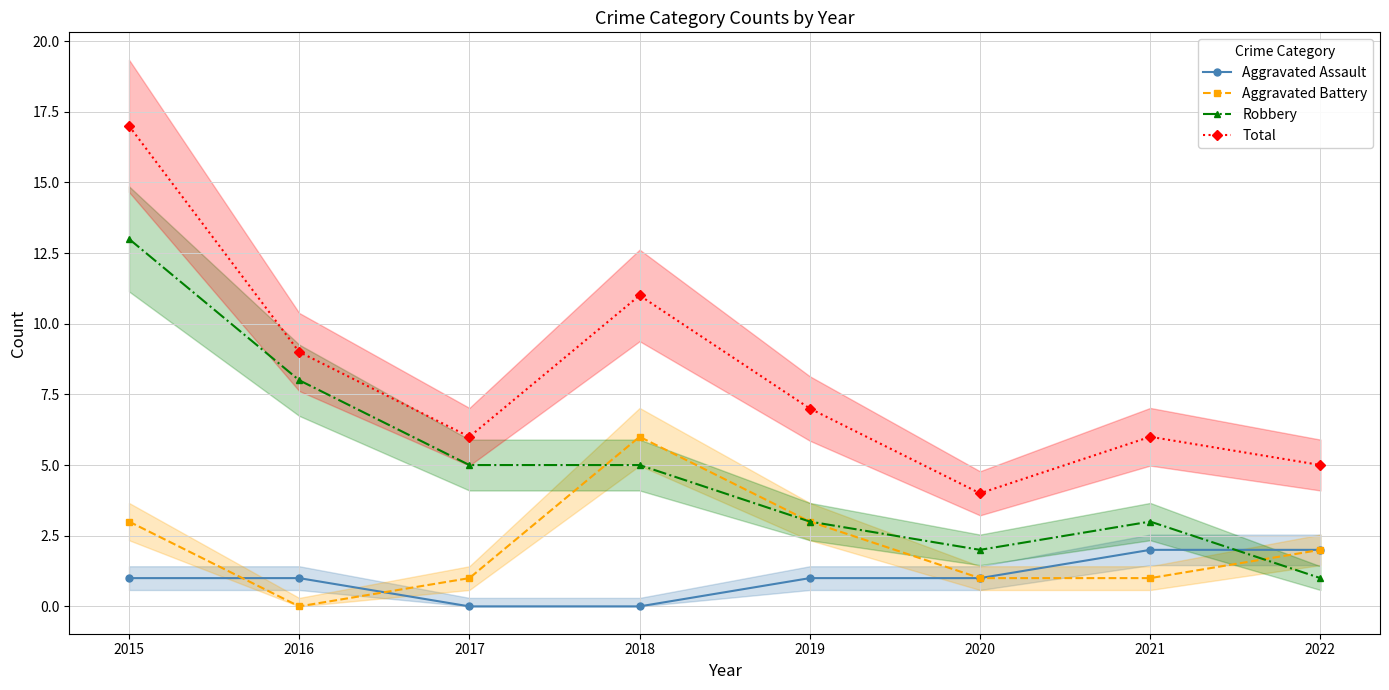

True or false: Total and Aggravated Battery intersect in this chart.

False